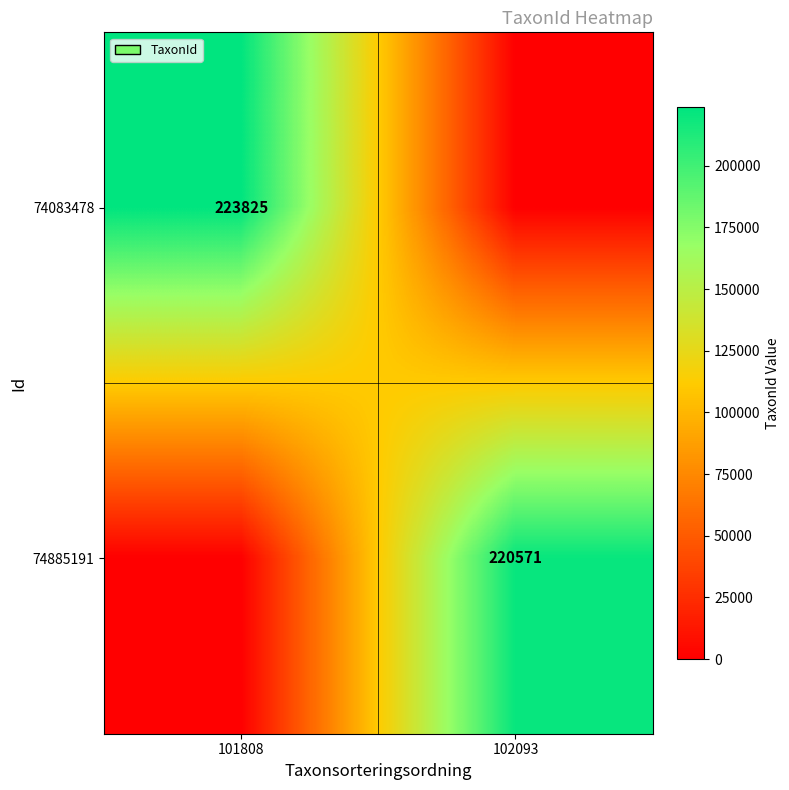

True or false: 74885191 has a value of 220571 at 102093.

True